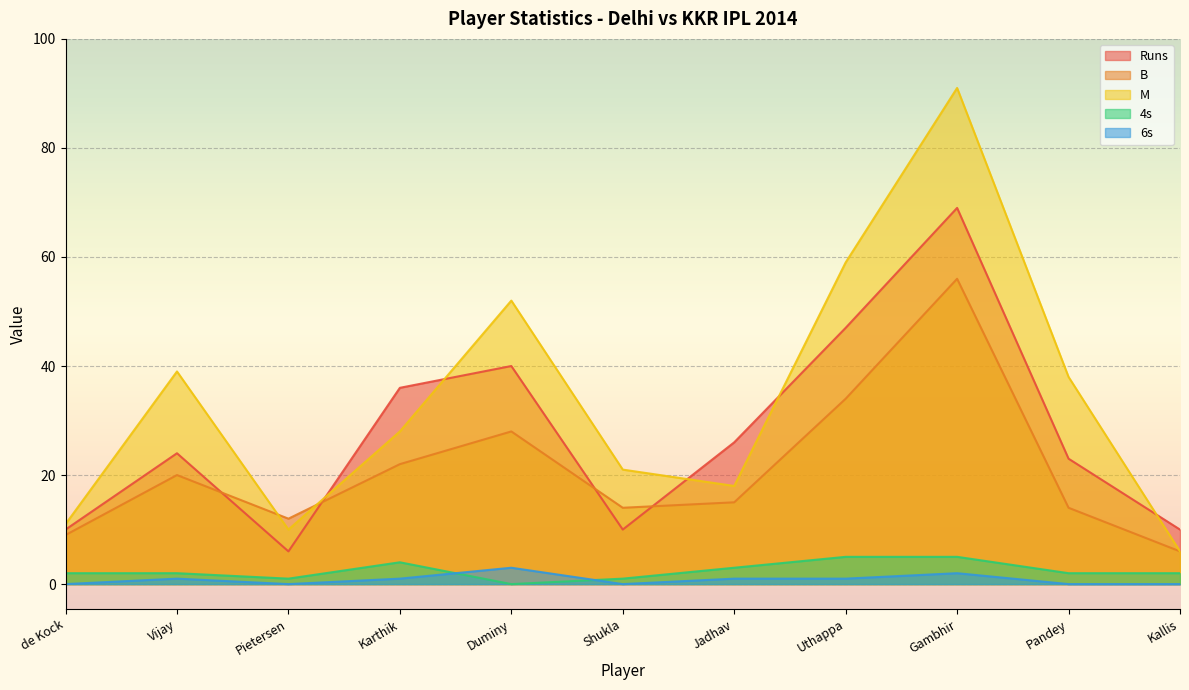

How many values in the M series are below 28?

5